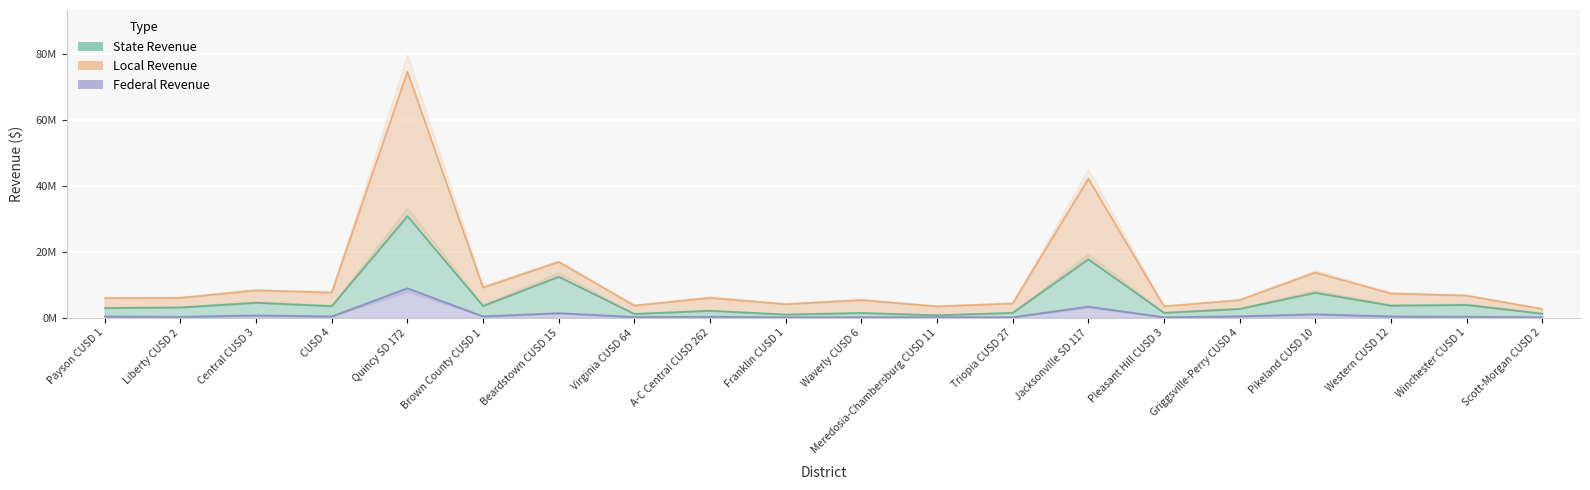

What is the approximate value of Local Revenue at Griggsville-Perry CUSD 4?

5373653